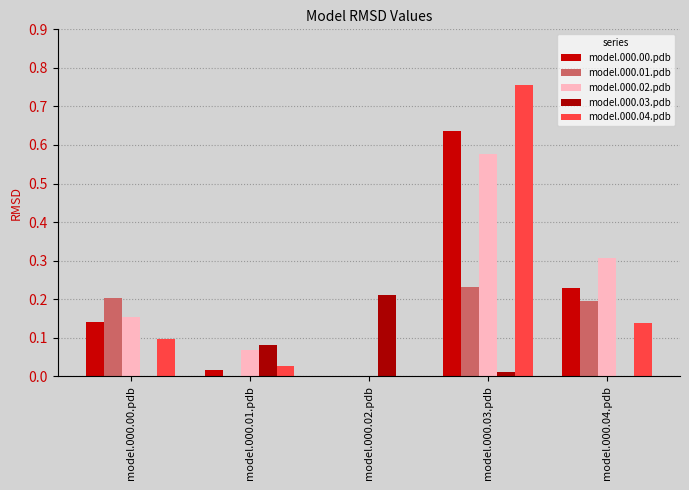

What is the total value across all series at model.000.04.pdb?

0.9